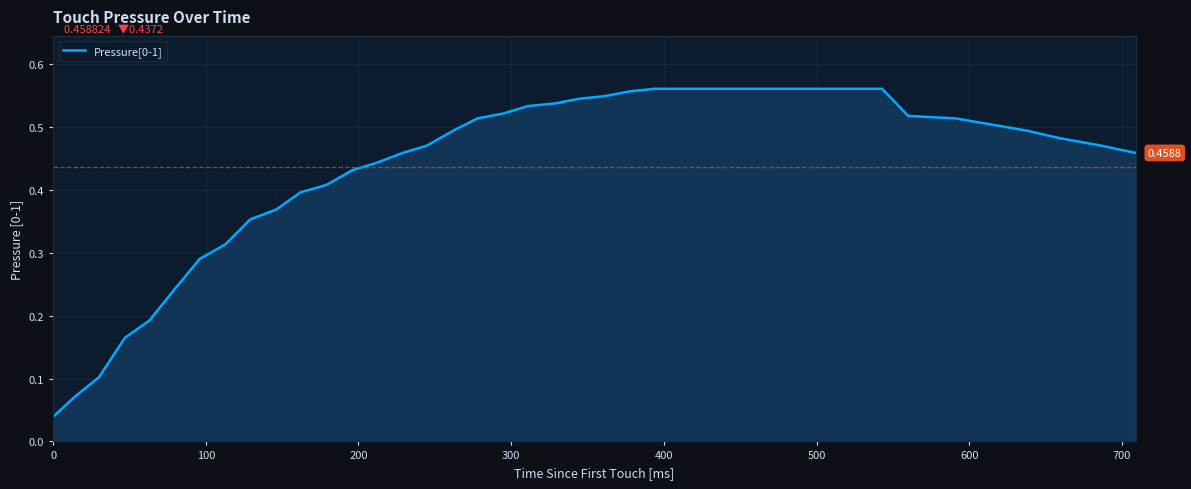

Does the chart display data point markers on the line(s)?

No